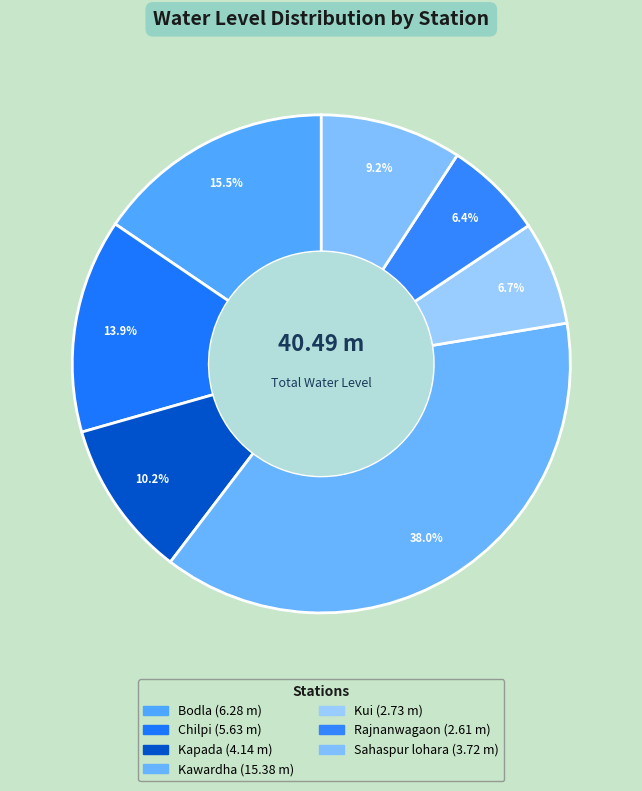

What is the ratio of the value at Kapada to the value at Bodla?

0.7